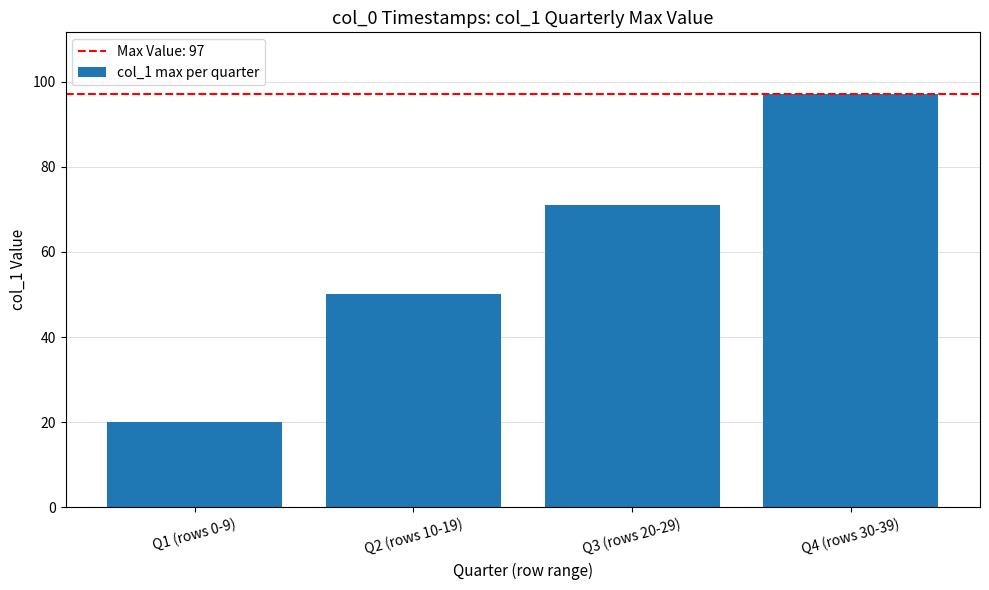

What is the difference between the second highest and second lowest values?

21